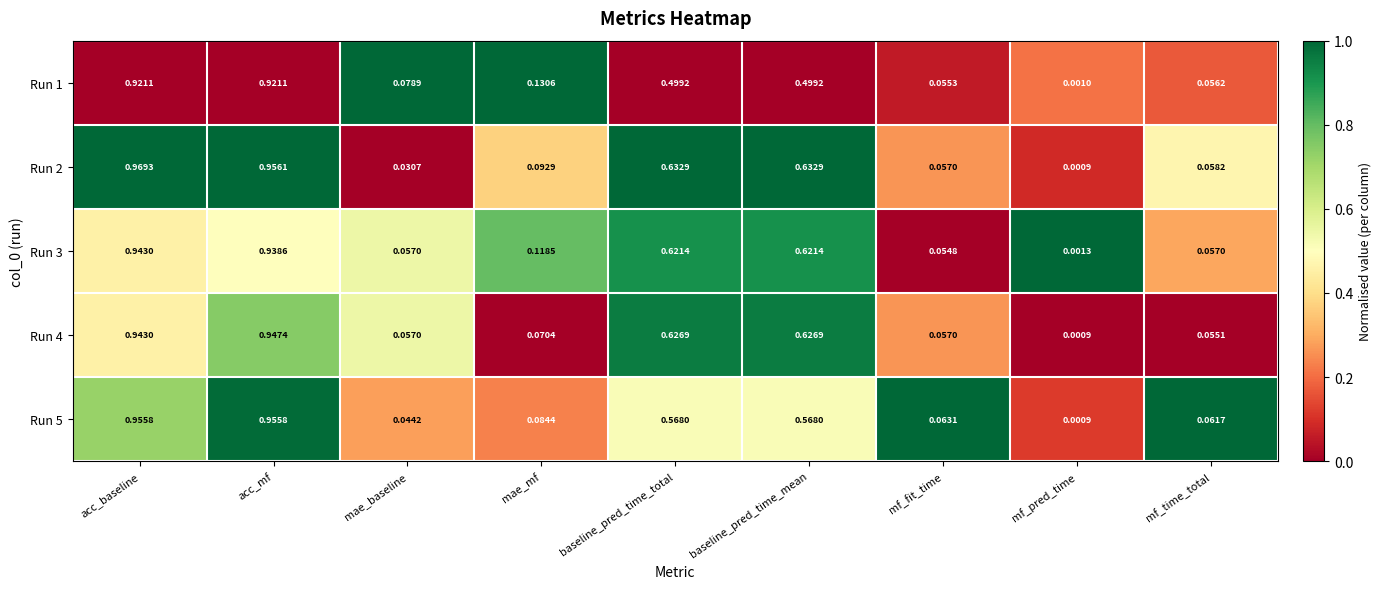

At which category does the chart reach its peak across all series?

acc_baseline